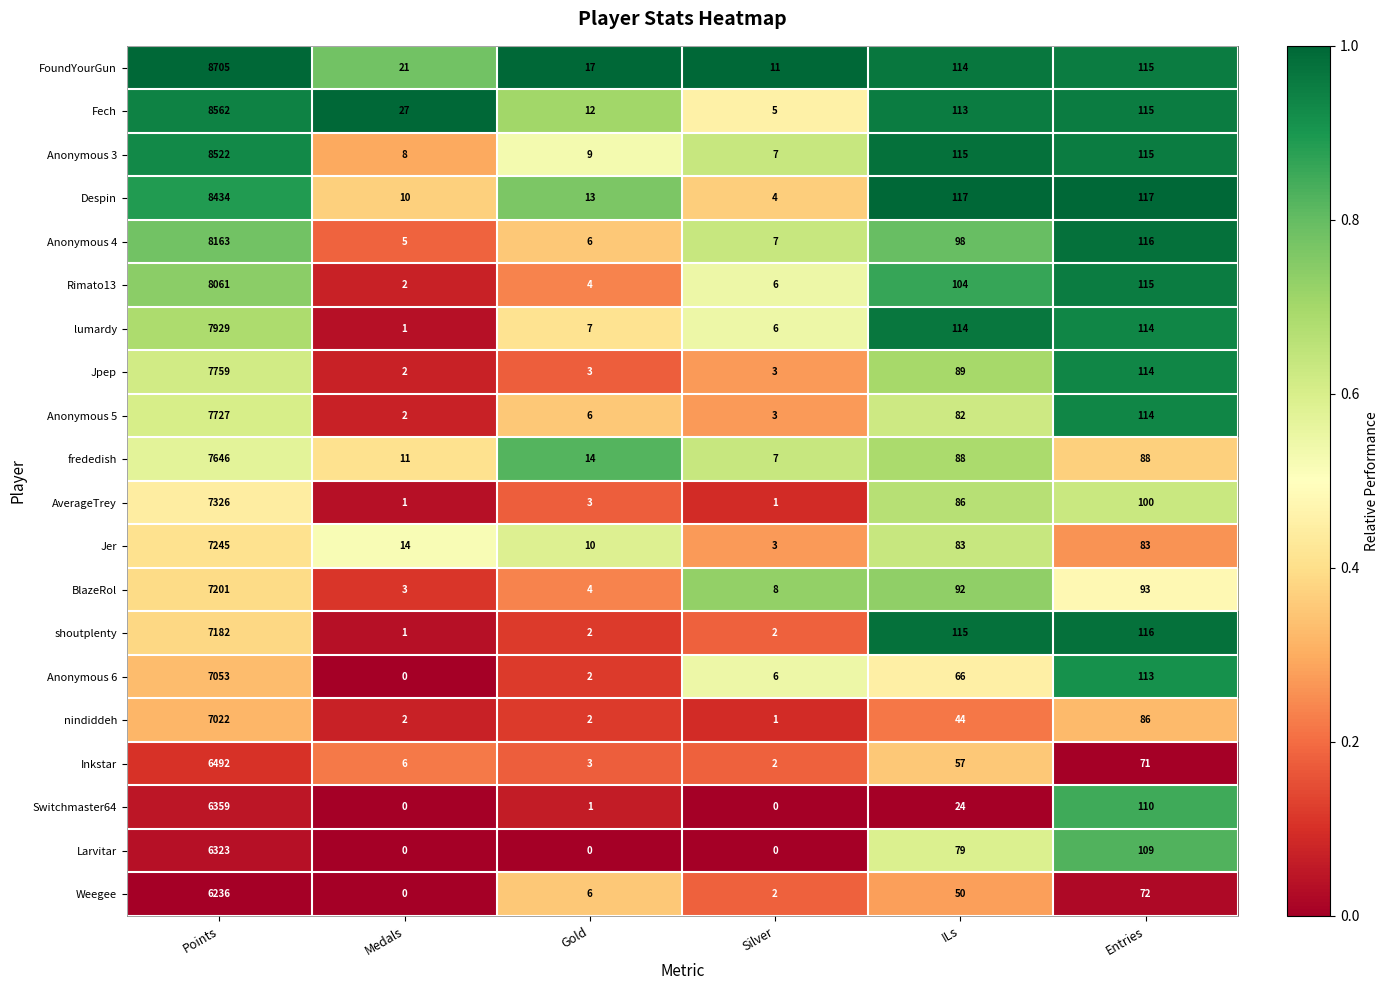

What is the total value across all series at Points?

149947